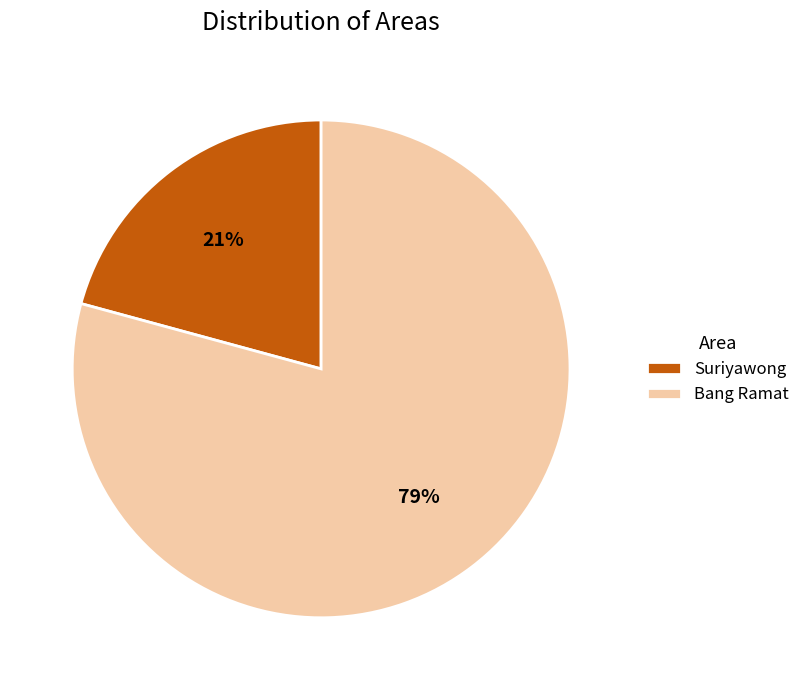

Is it true that Bang Ramat is 69% of the pie?

False